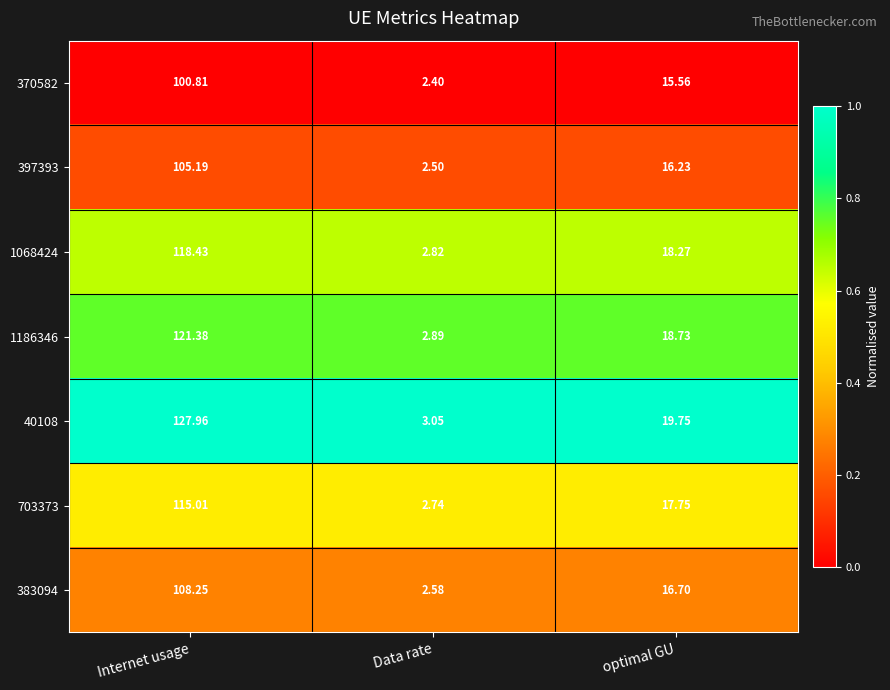

Which category has the highest value in the 383094 series?

Internet usage